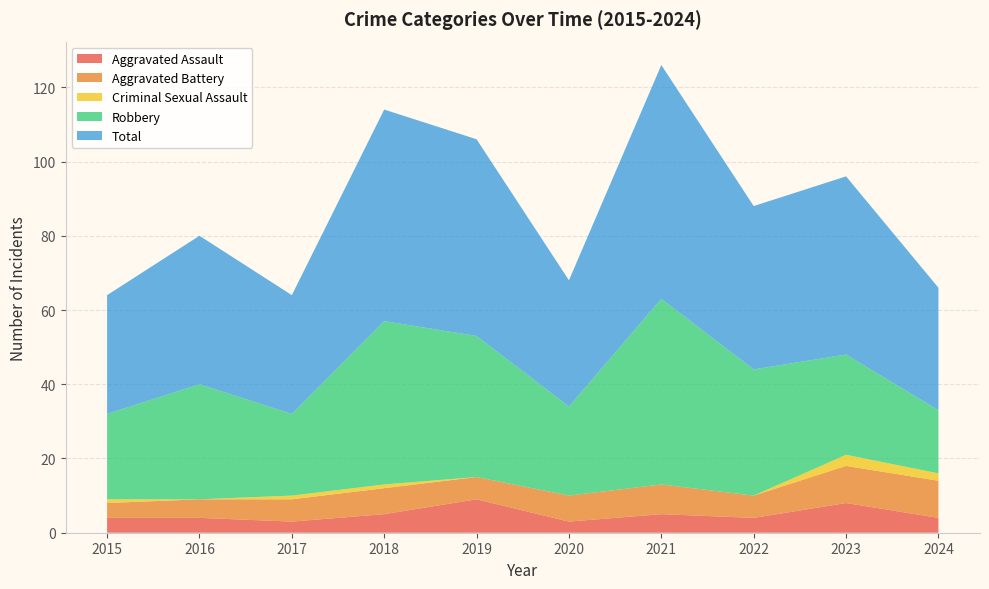

Reading left to right, extract all data points from this chart.

Aggravated Assault: 4	4	3	5	9	3	5	4	8	4
Aggravated Battery: 4	5	6	7	6	7	8	6	10	10
Criminal Sexual Assault: 1	0	1	1	0	0	0	0	3	2
Robbery: 23	31	22	44	38	24	50	34	27	17
Total: 32	40	32	57	53	34	63	44	48	33